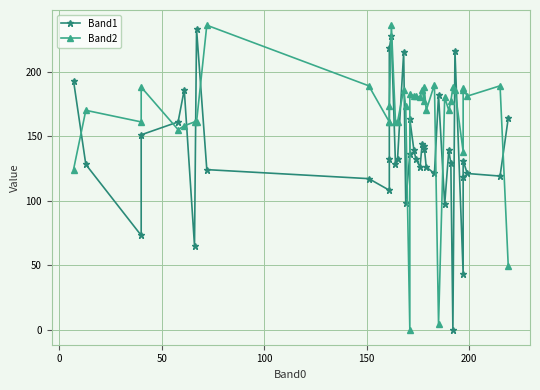

Is the value of Band2 at 39 greater than the value of Band1 at 32?

Yes